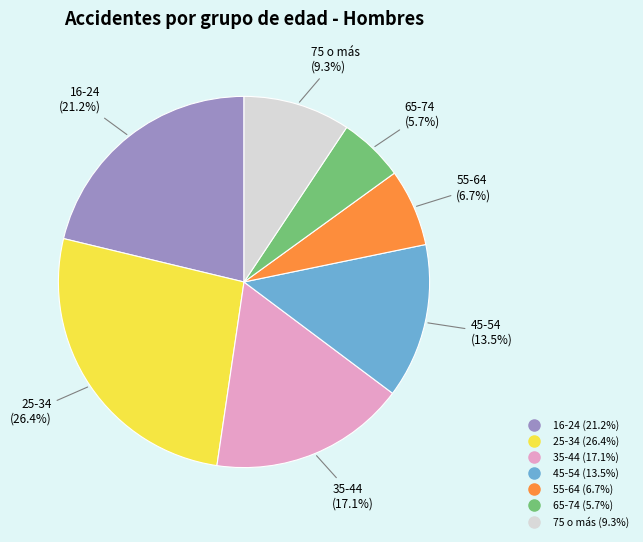

To the nearest percent, what percentage of the pie is 35-44?

17%